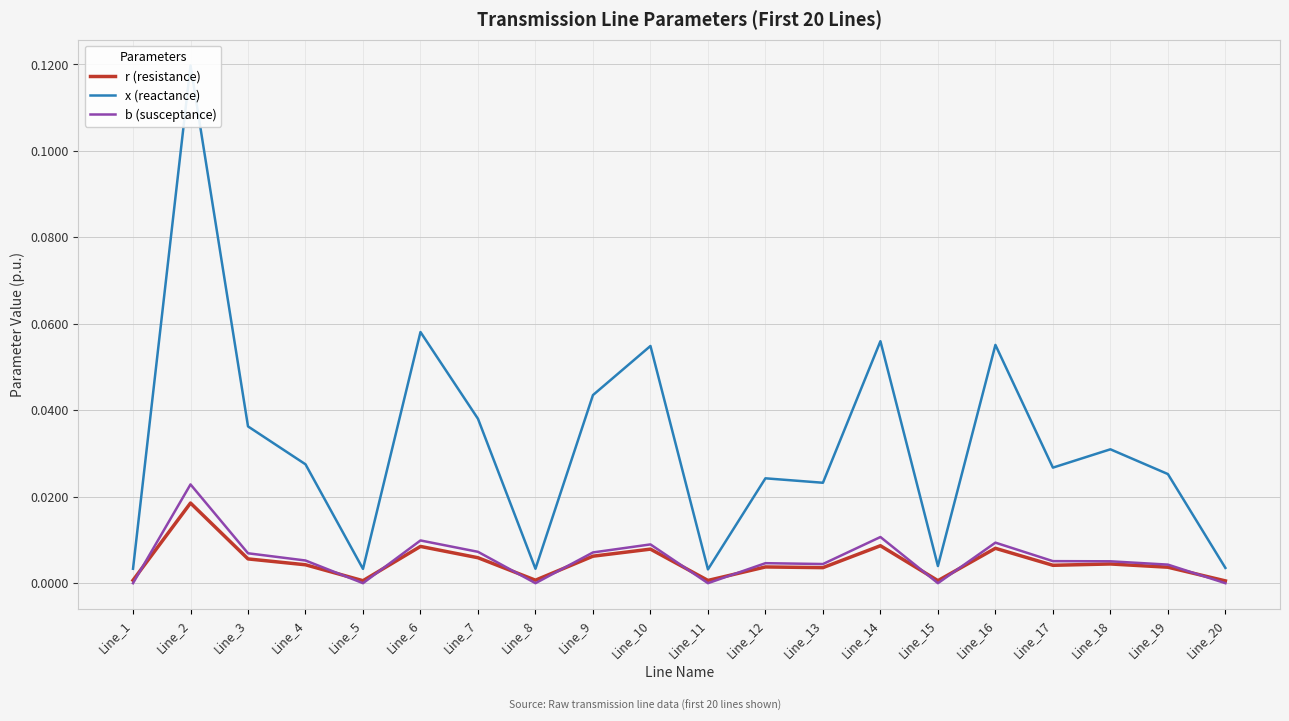

The value of r (resistance) at Line_10 is 0.0. True or false?

True